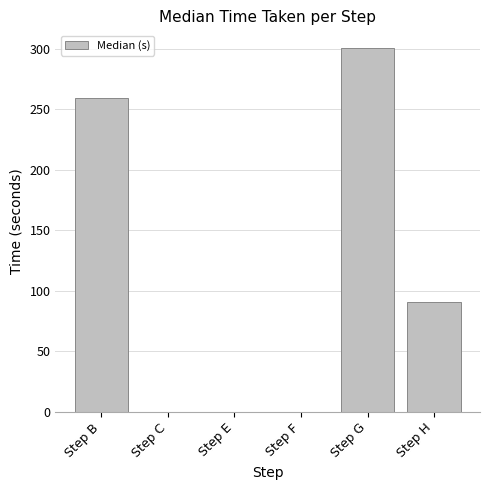

The value at Step H is 90.6. True or false?

True